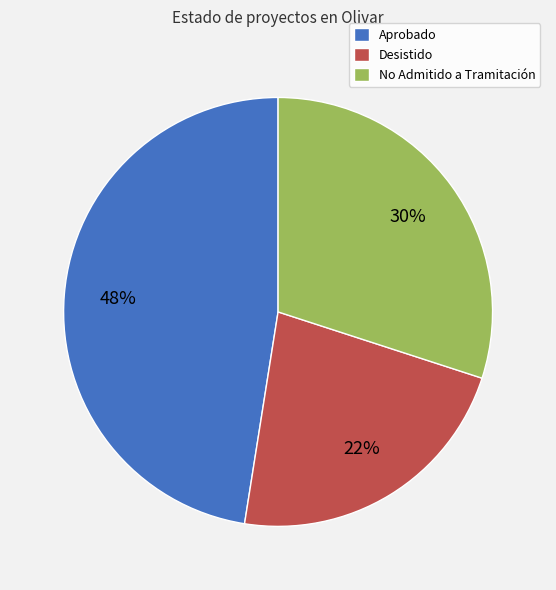

Count the number of slices in the pie.

3